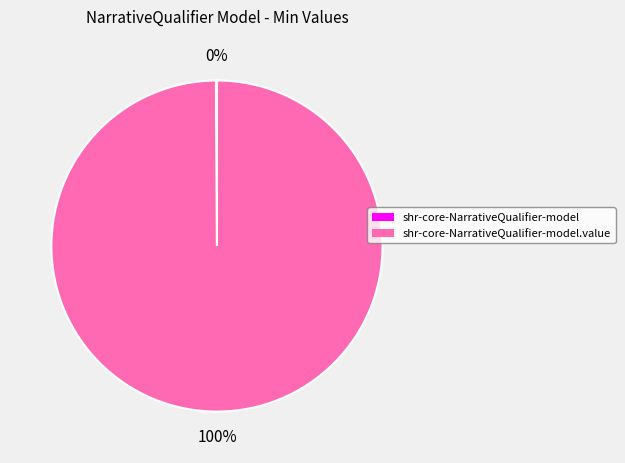

To the nearest percent, what is the average slice percentage?

50%